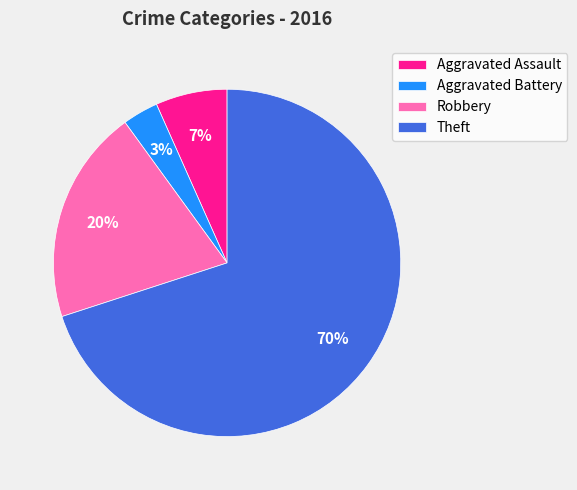

Combined, do Robbery and Aggravated Assault account for over 50%?

No